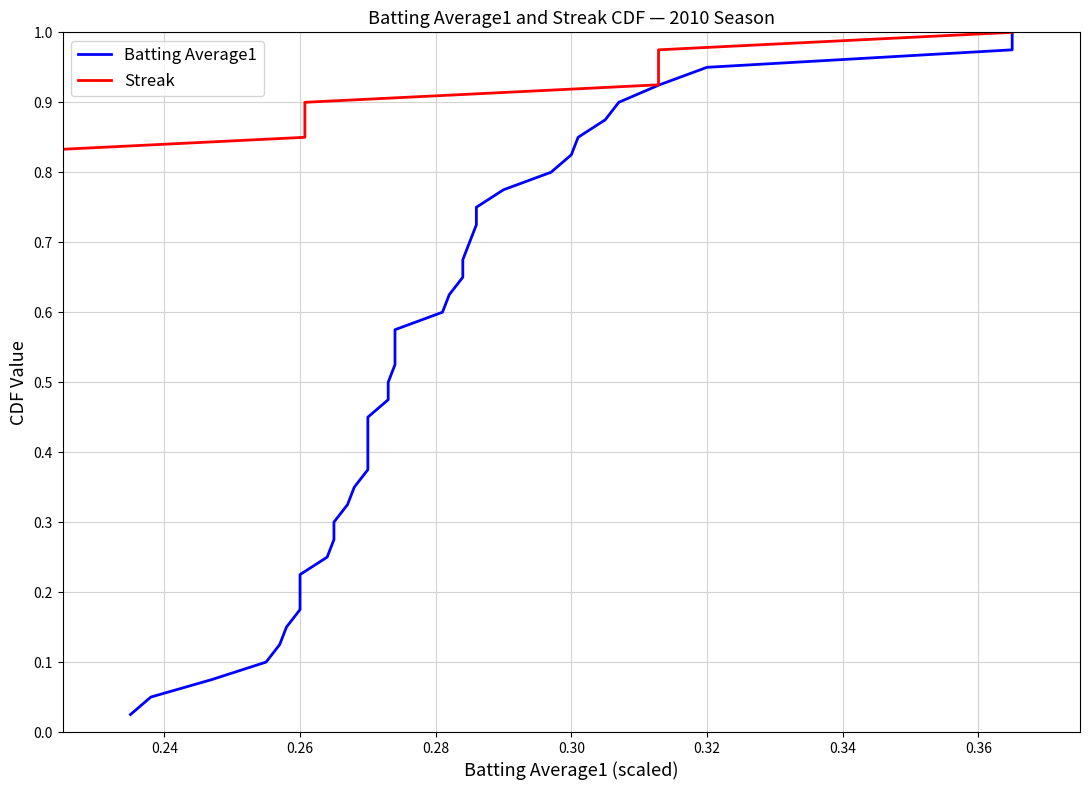

Count the number of data series in this chart.

2